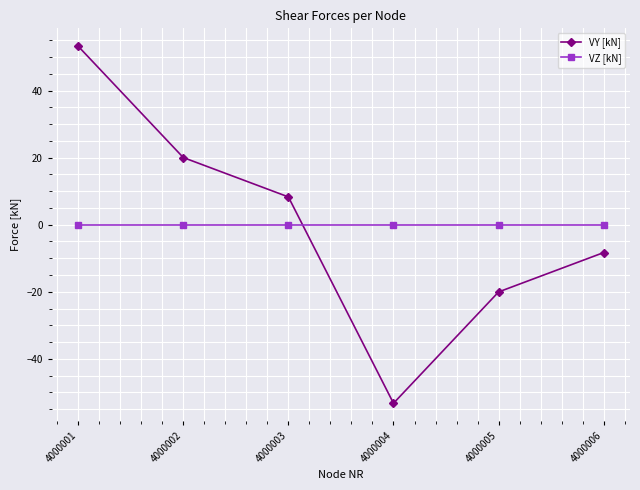

Is the value of VY [kN] at 4000001 greater than the value of VZ [kN] at 4000003?

Yes